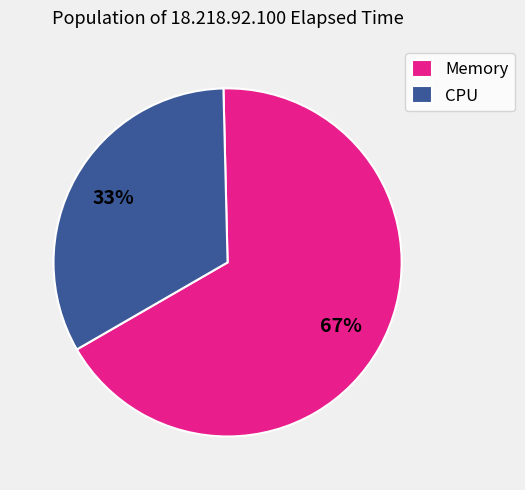

To the nearest percent, what is the average slice percentage?

50%